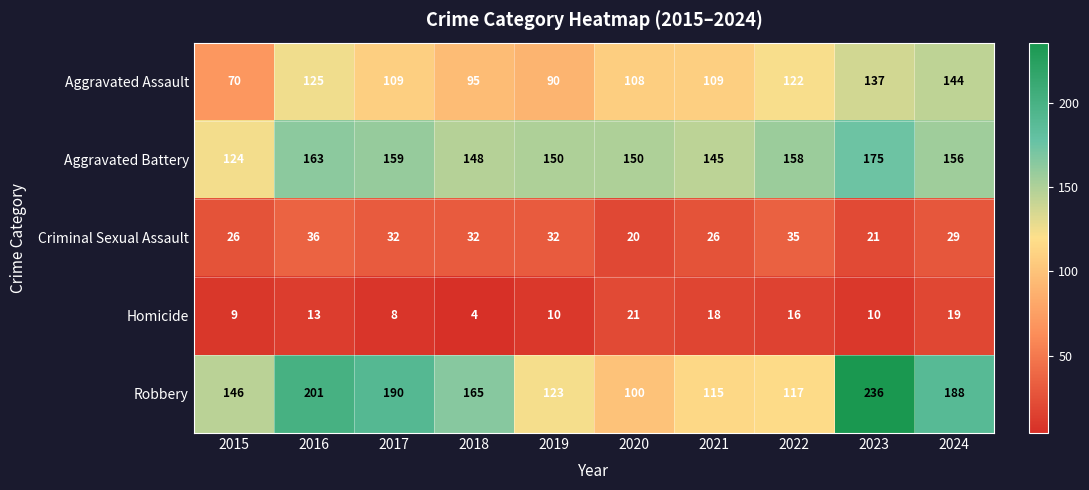

What is the difference between the second highest and minimum values in the Criminal Sexual Assault series?

15